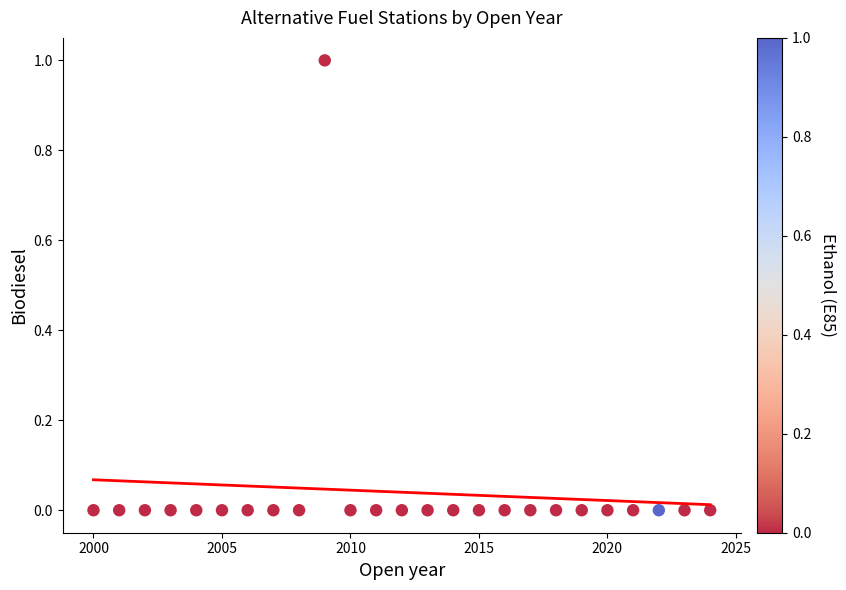

What is the range of X values (max minus min)?

24